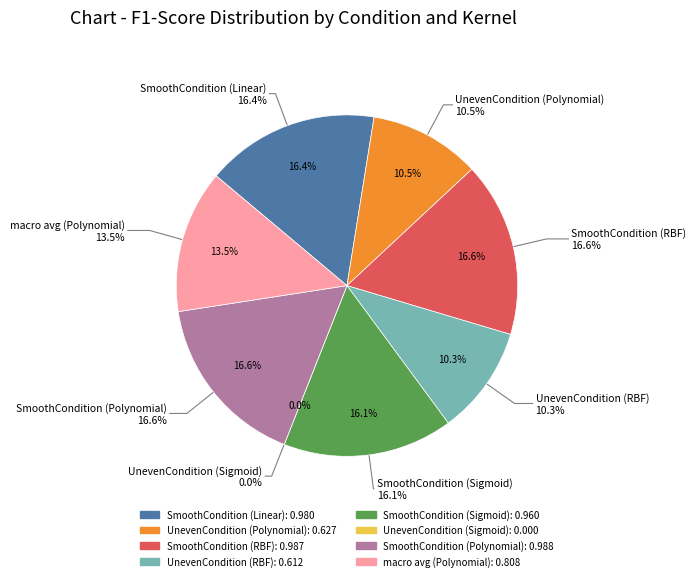

To the nearest percent, what portion does UnevenCondition (RBF) represent?

10%